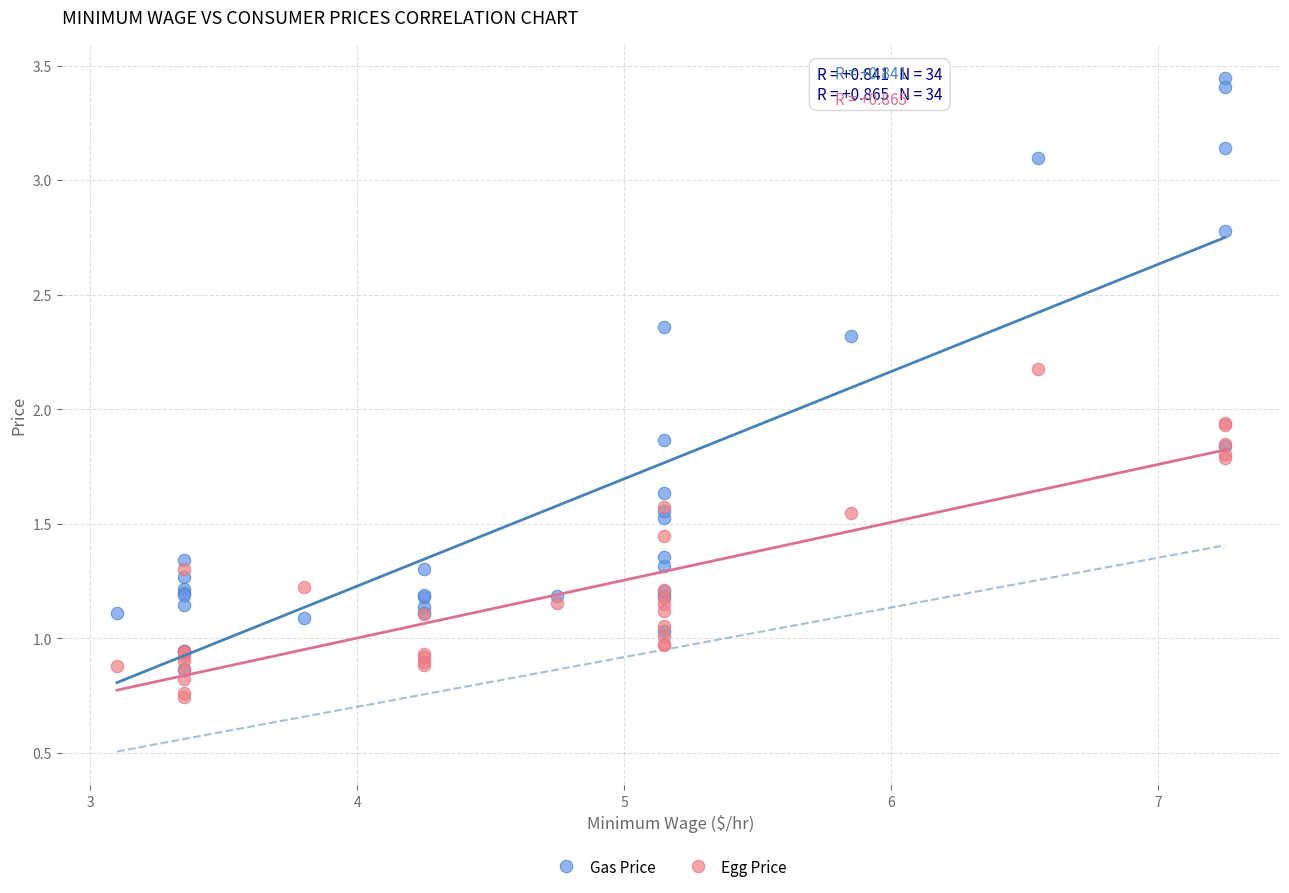

Which series reaches the minimum Y coordinate?

Egg Price